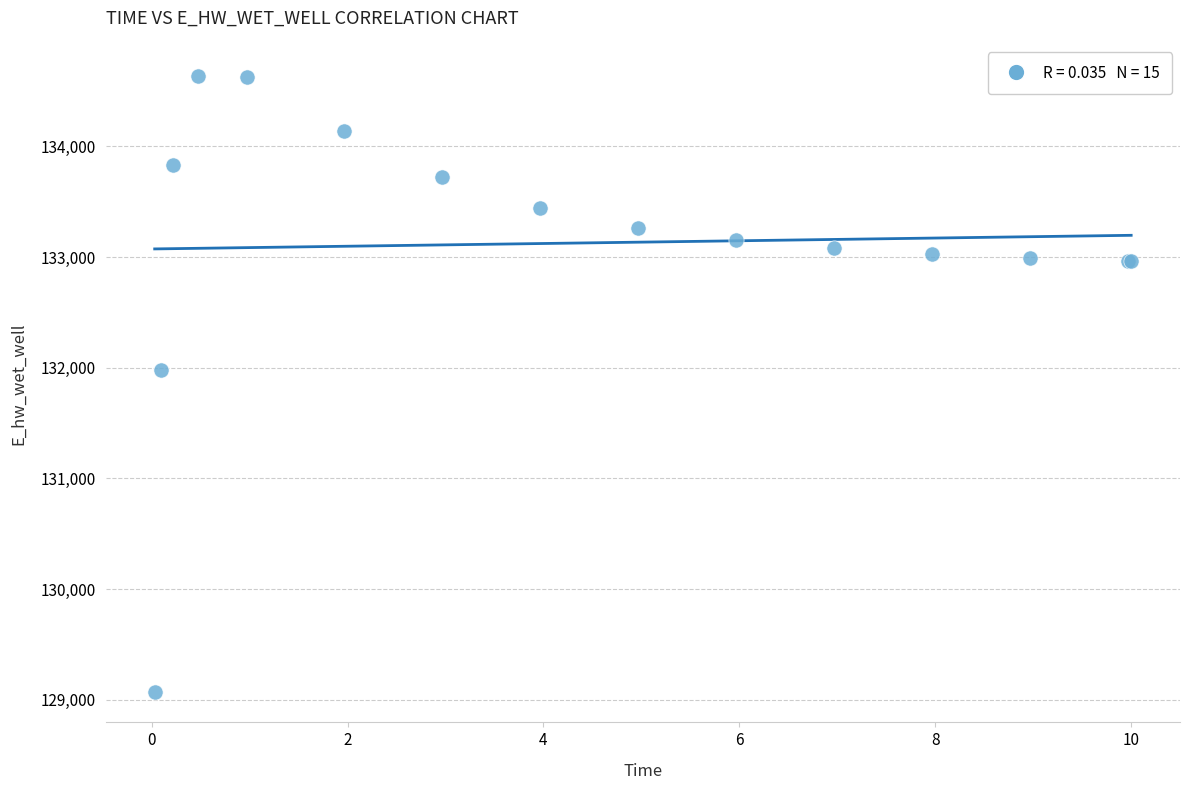

What Y value in the scatter plot is closest to 131857?

131978.3